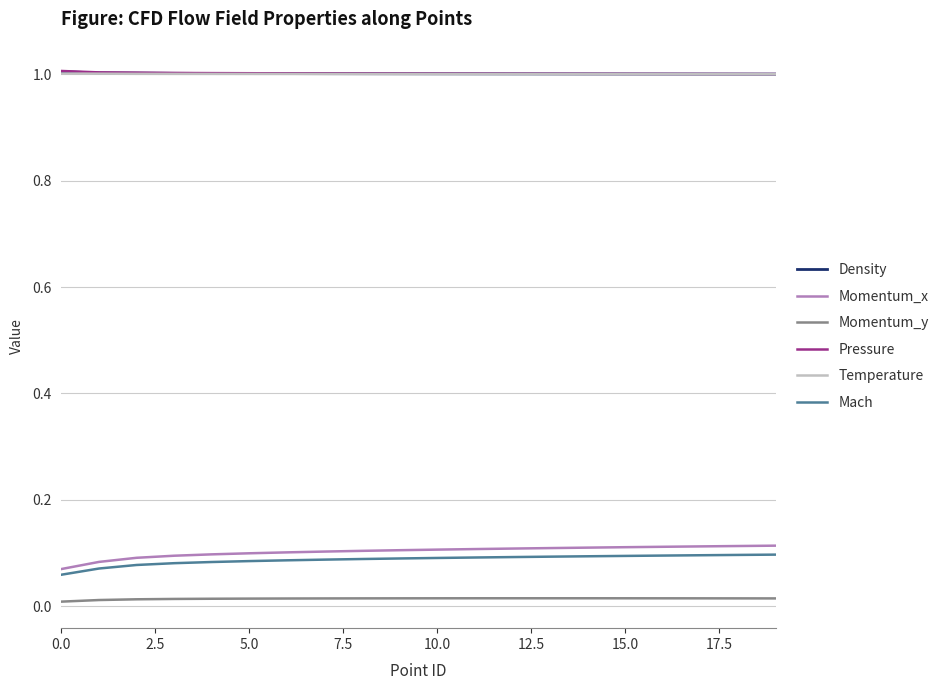

How many lines are shown in the chart?

6